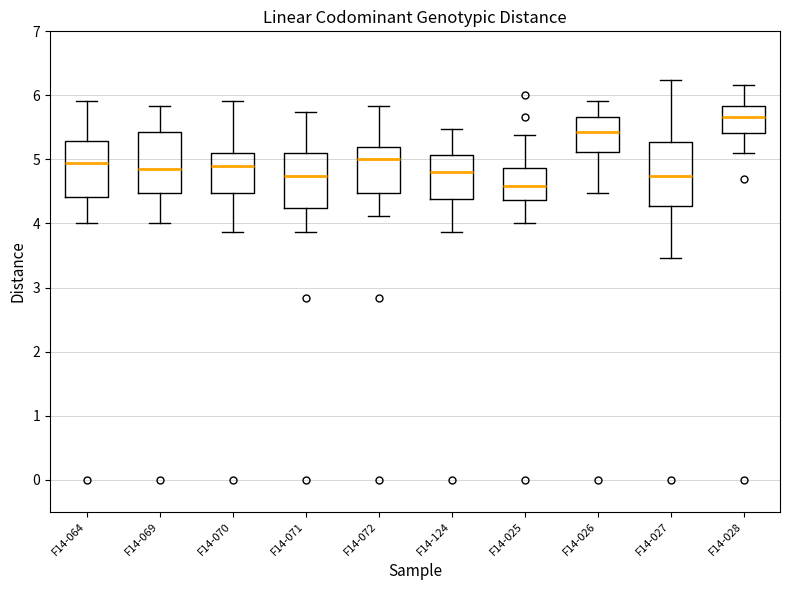

Where does the lower whisker of the box for F14-064 end on the y-axis? The values are not printed on the chart, so give them approximately, as read against the axis.

4.0